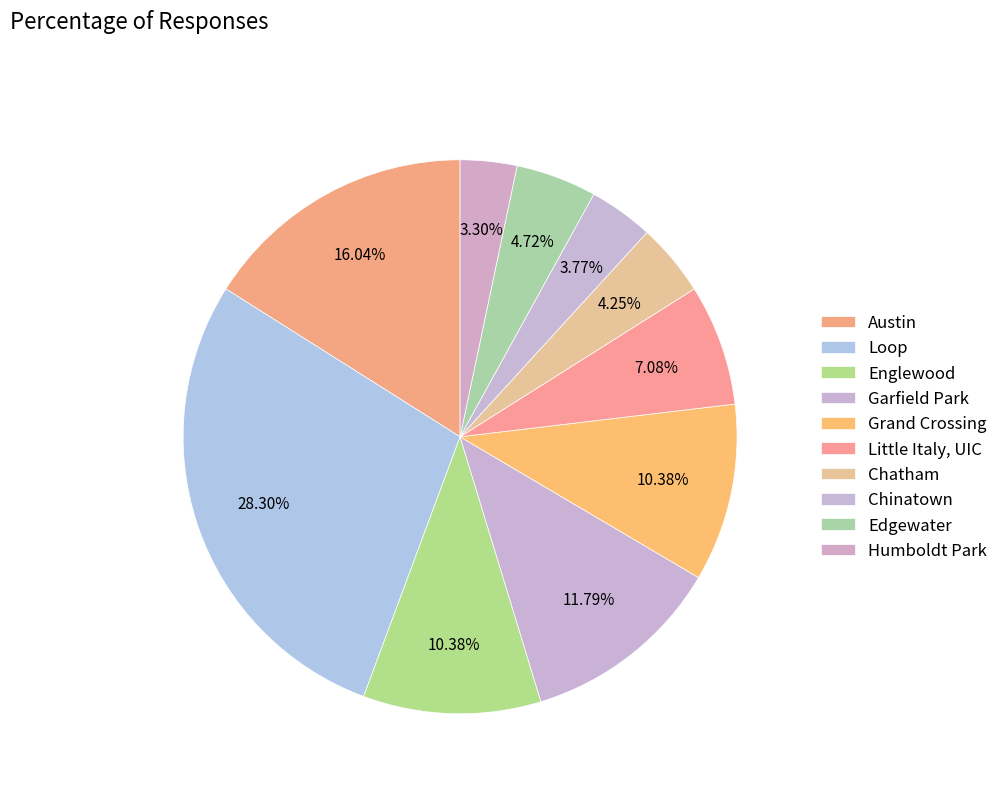

To the nearest percent, what is the average slice percentage?

10%